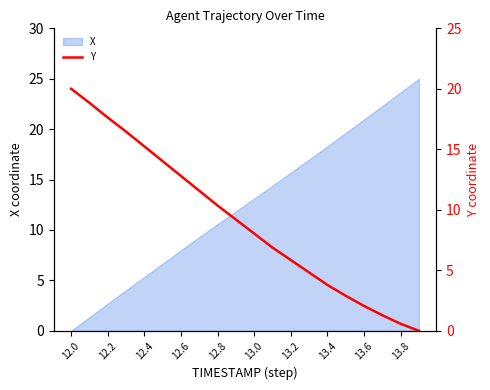

True or false: X has a value of 23.6 at 13.8.

True